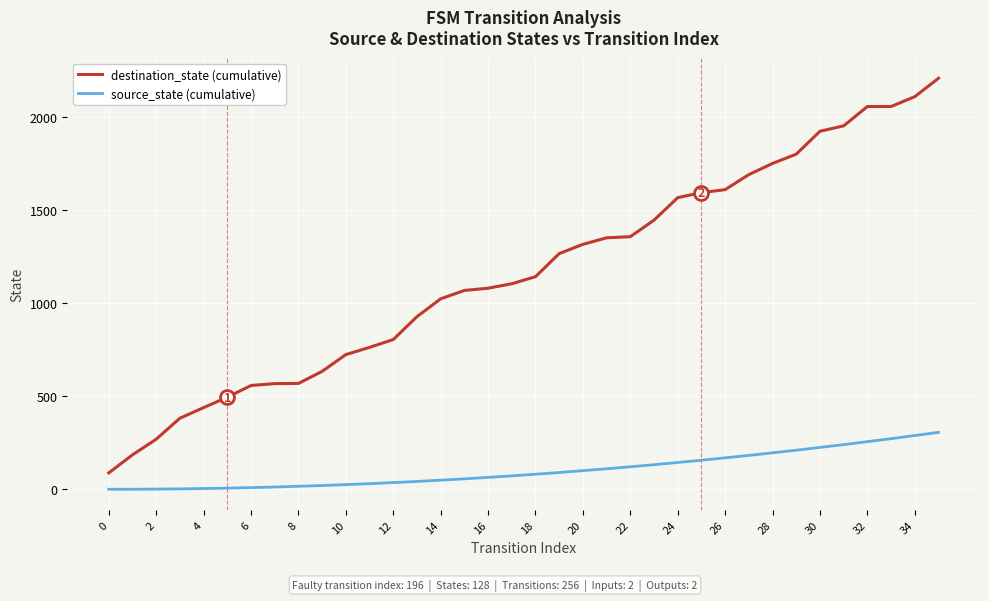

What is the difference between the maximum and minimum values in the destination_state (cumulative) series?

2122